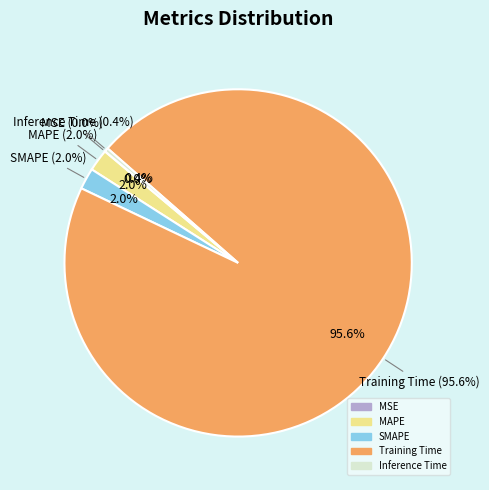

Is it true that SMAPE is 2% of the pie?

True